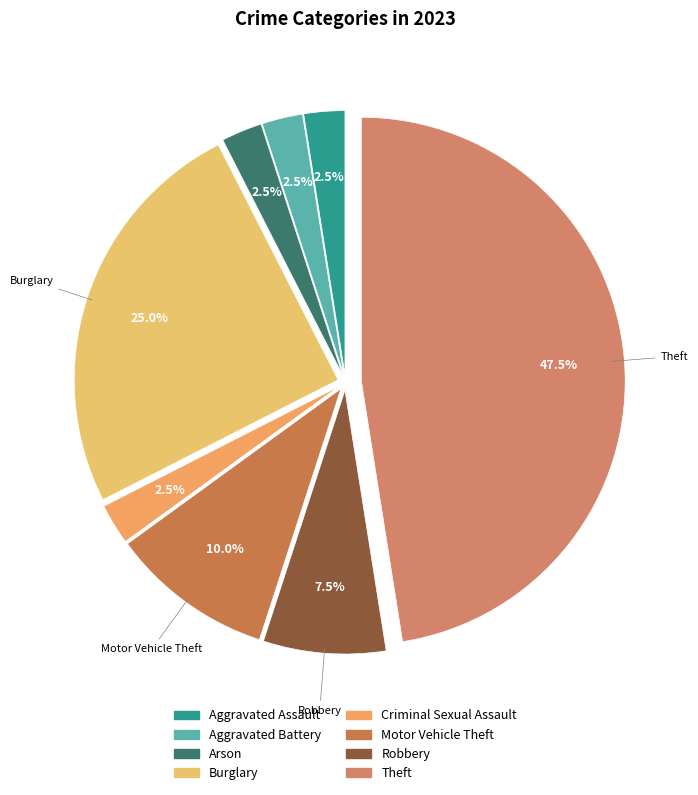

How many segments does this pie chart have?

8